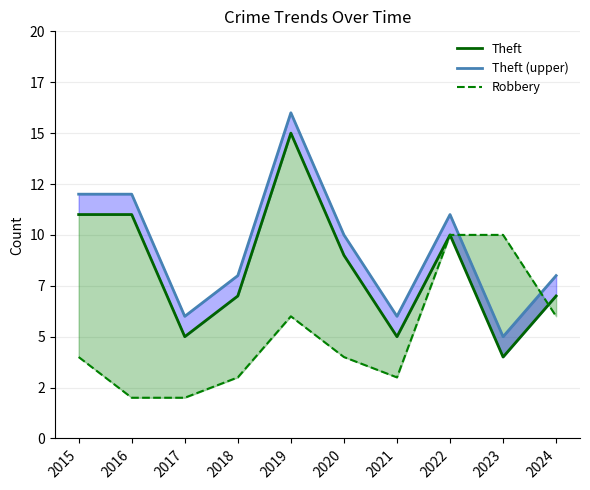

Where is the first local maximum for Robbery?

2019